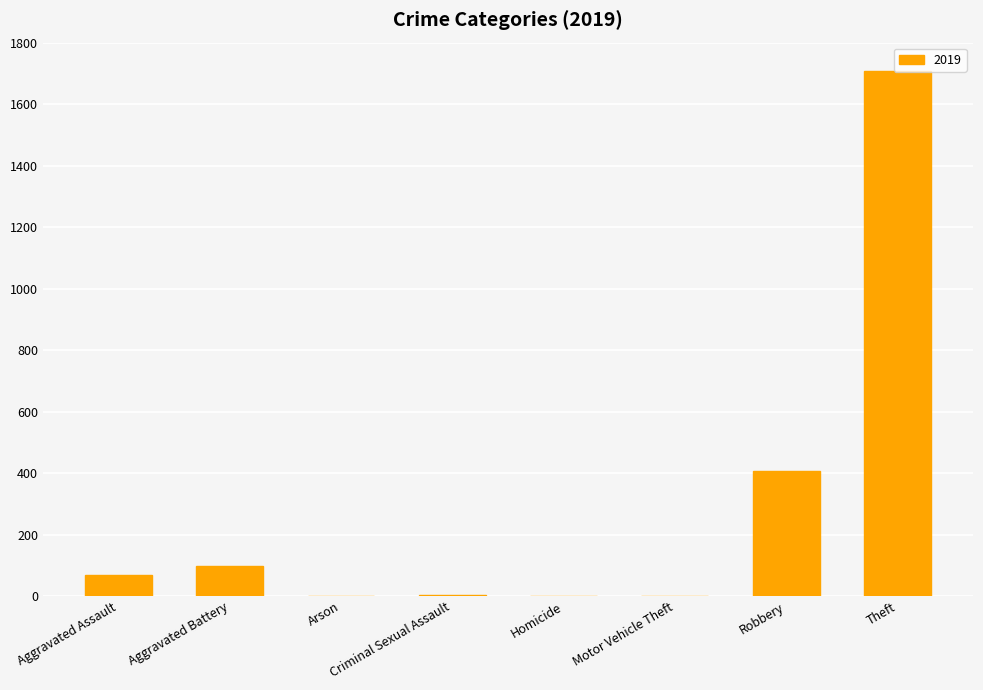

True or false: the data shows 407 at Robbery.

True